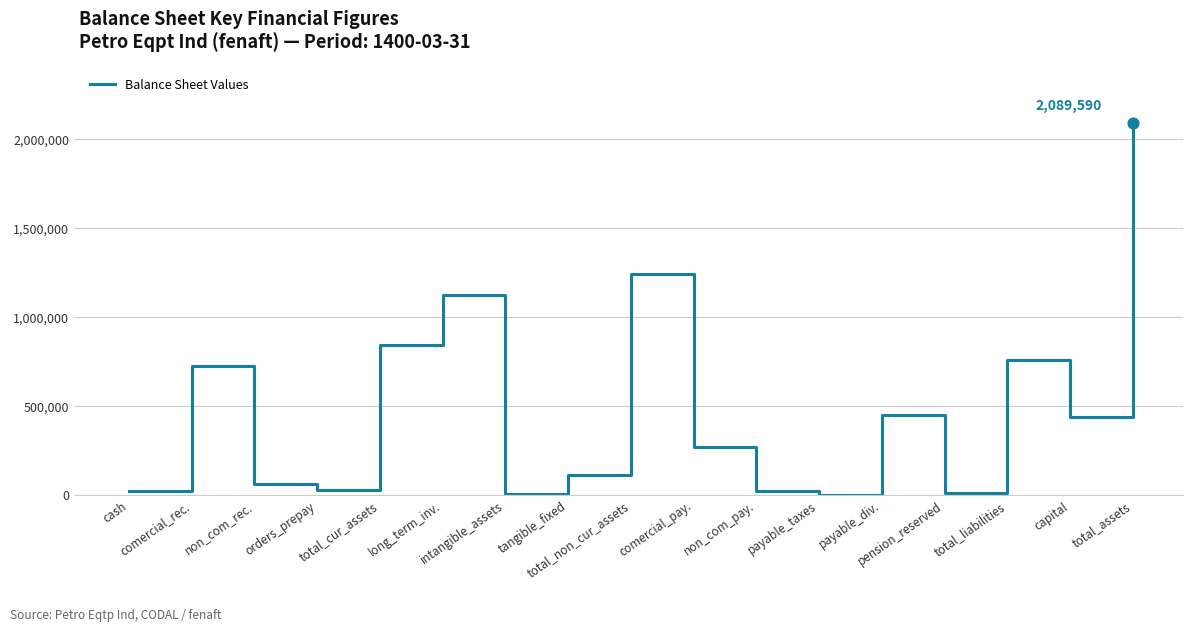

What is the ratio of the value at long_term_inv. to the value at non_com_pay.?

43.3